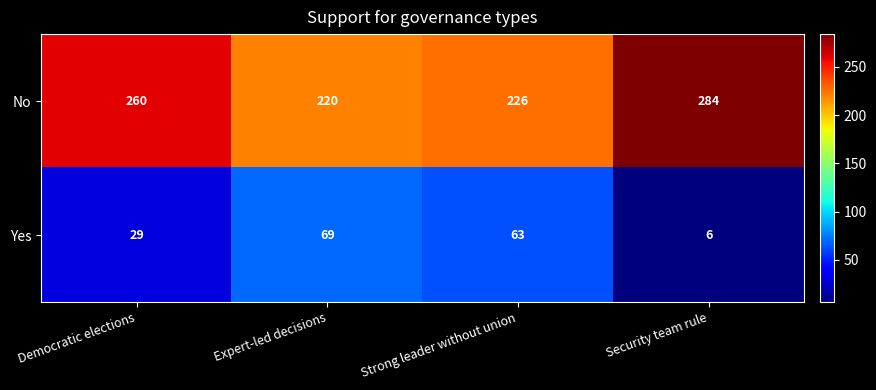

At how many categories does at least one series exceed 261?

1